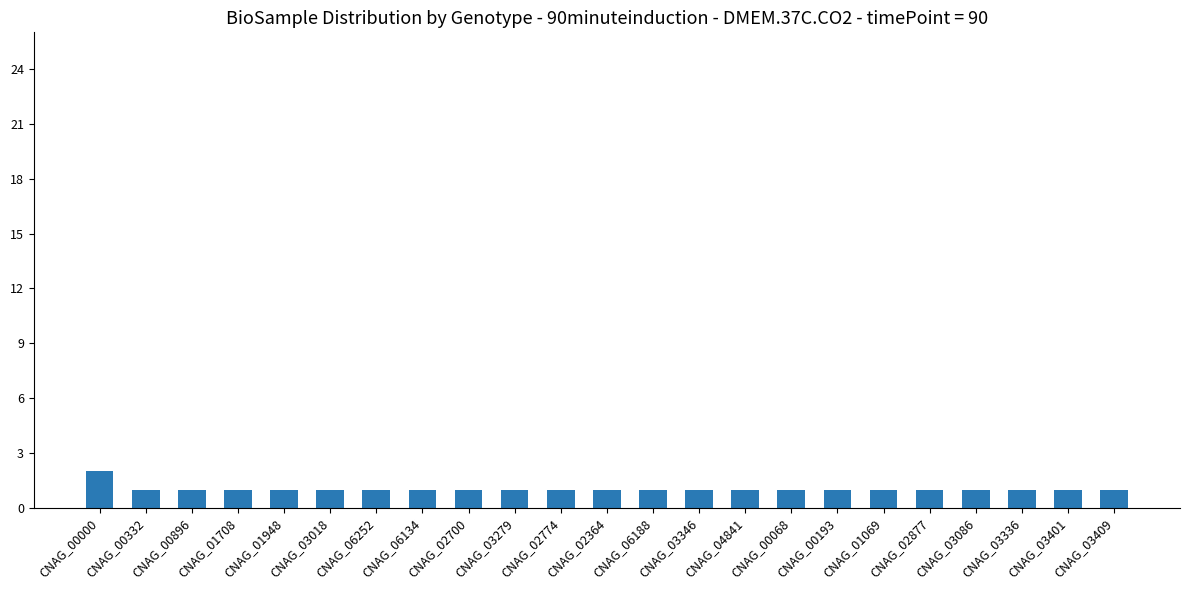

Are the bars horizontal?

No